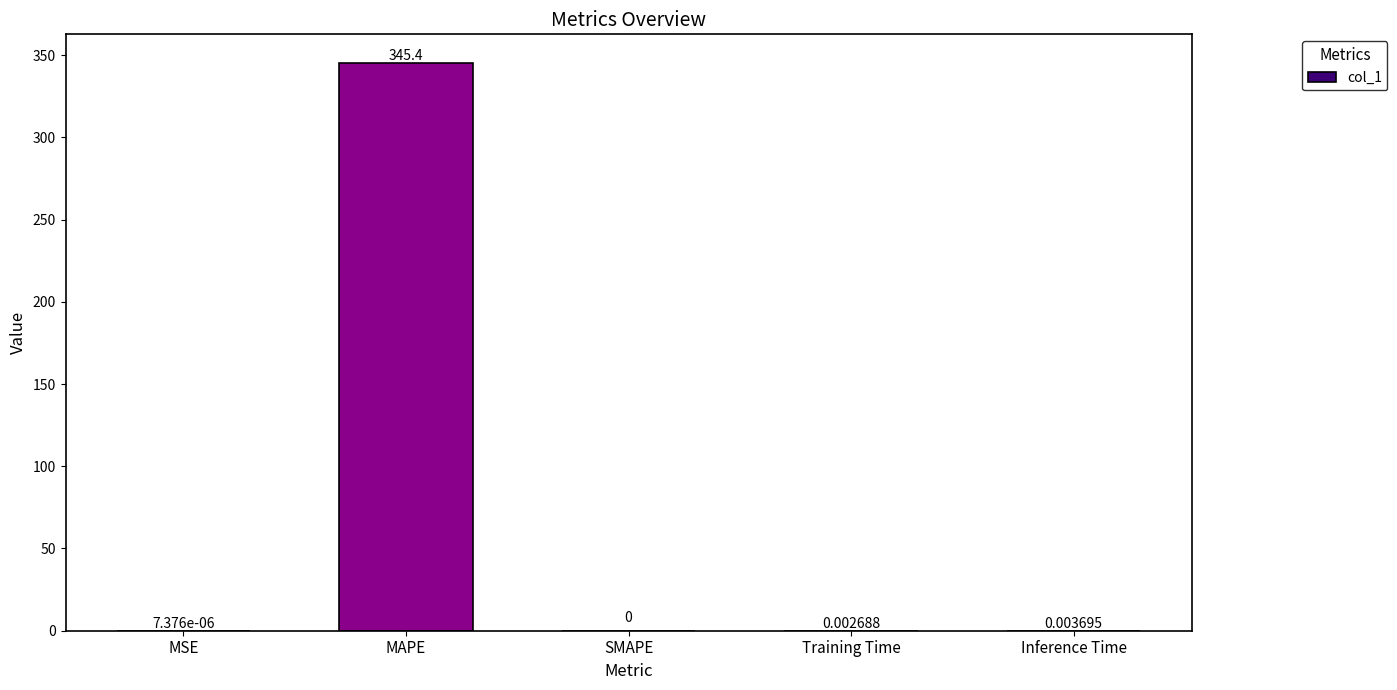

The chart shows a value of 0.0 at MSE. True or false?

True